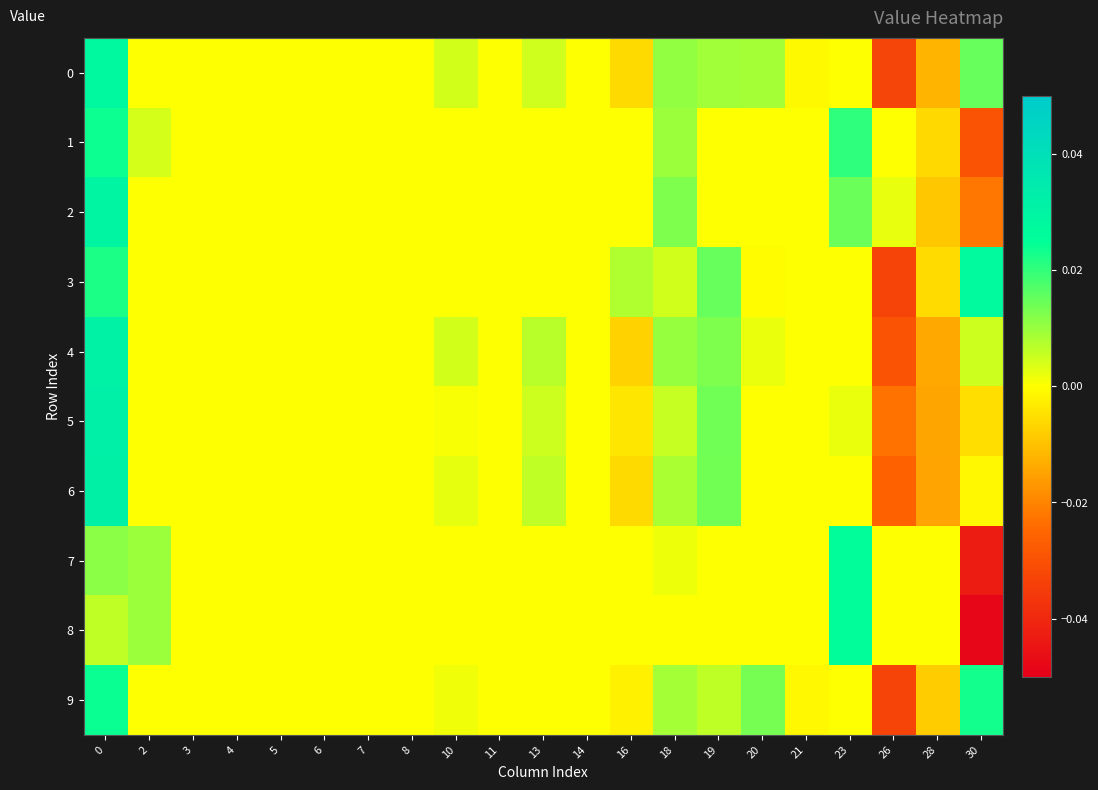

Rank the series at 10 from lowest to highest value.

1, 2, 3, 7, 8, 5, 9, 6, 4, 0